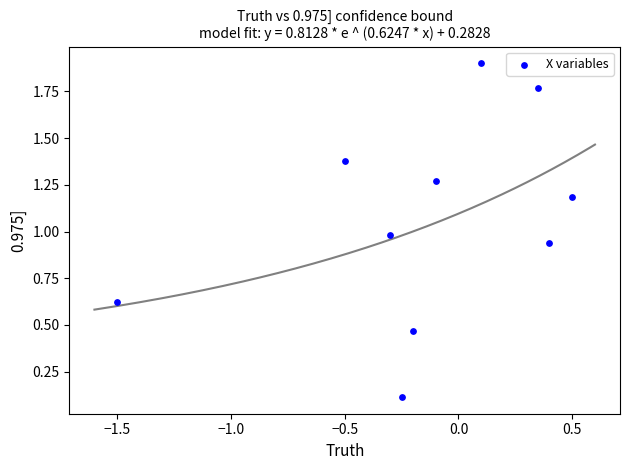

What is the average Y value?

1.1